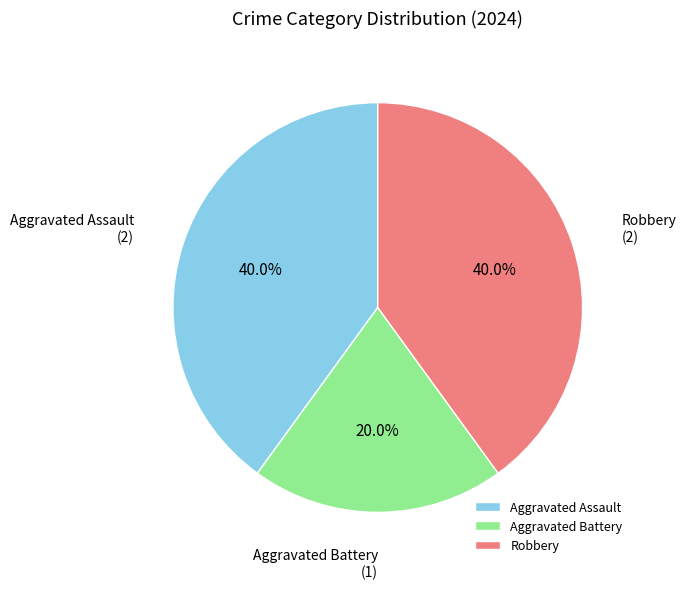

To the nearest percent, what is the average slice percentage?

33%